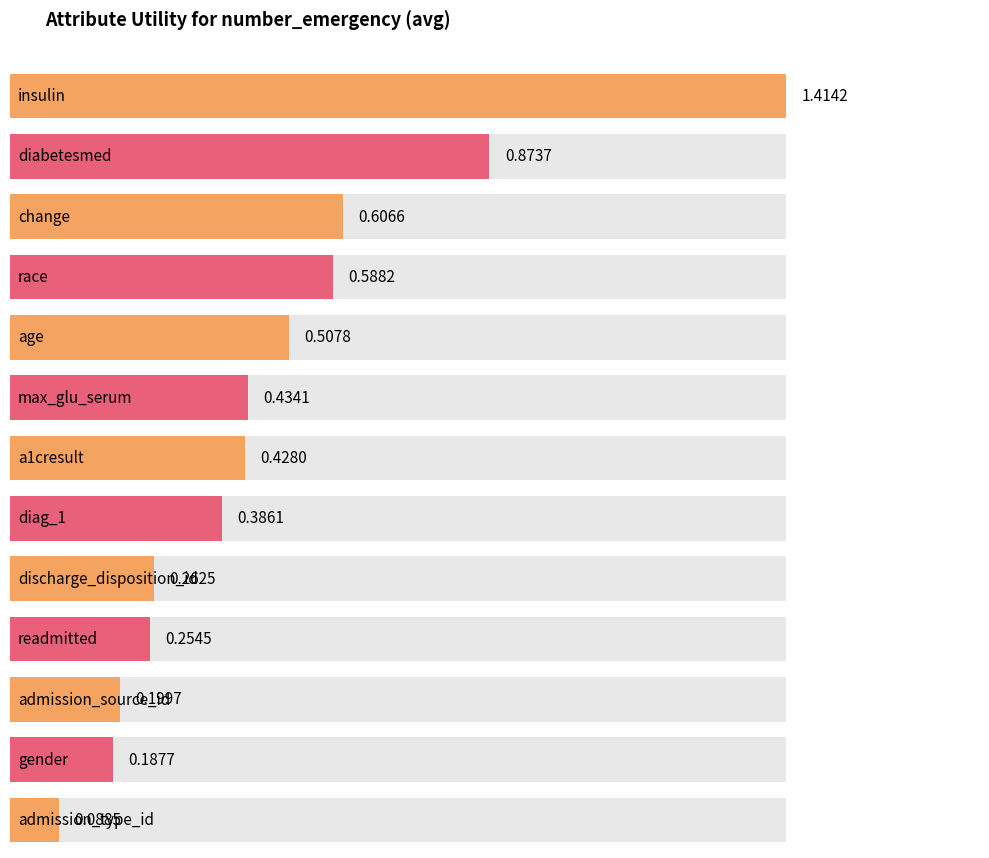

True or false: the data shows 0.4 at a1cresult.

True